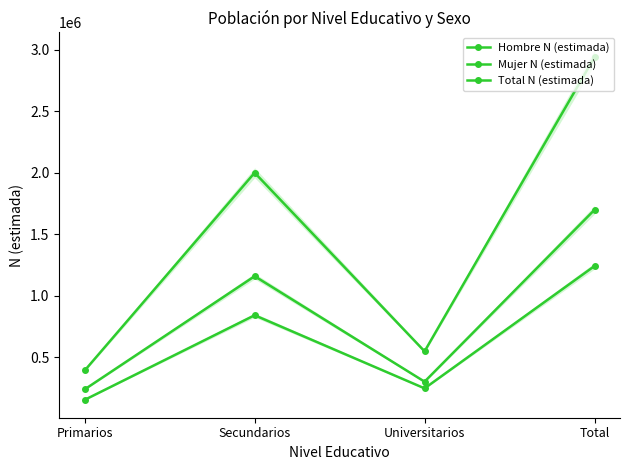

What is the total value across all series at Total?

5881980